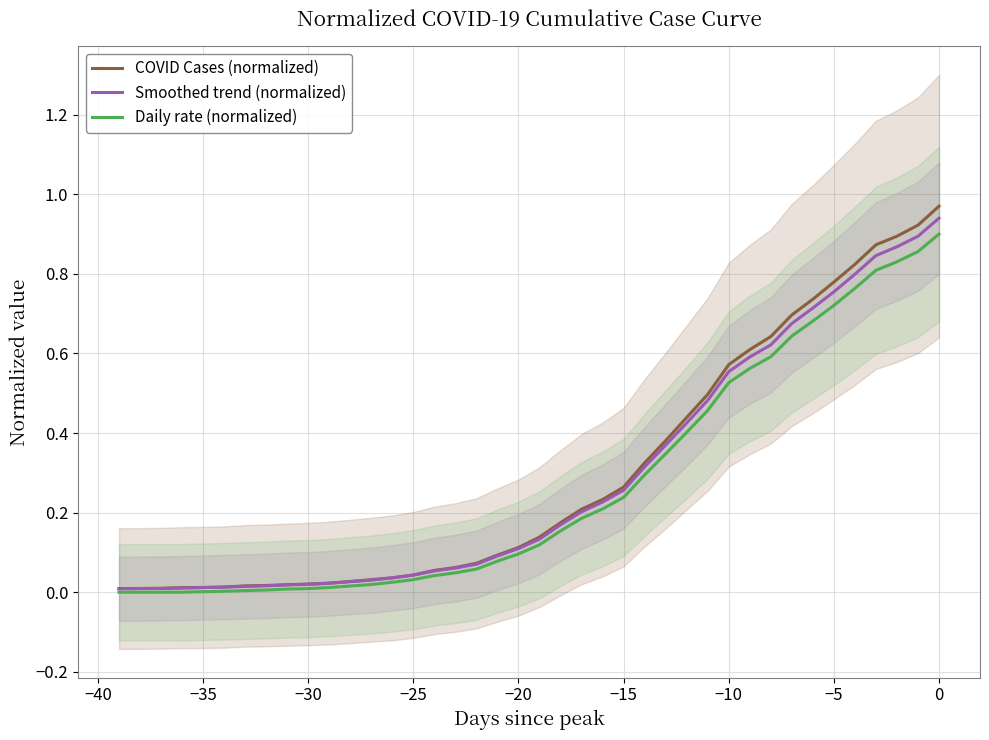

The value of Daily rate (normalized) at −20 is 0.0. True or false?

False